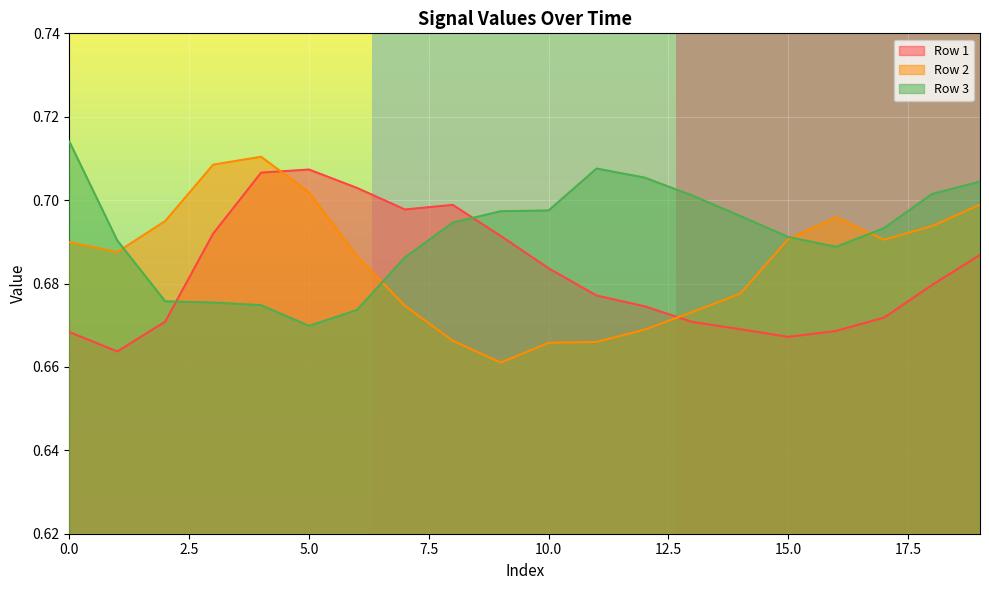

Count the number of data series in this chart.

3